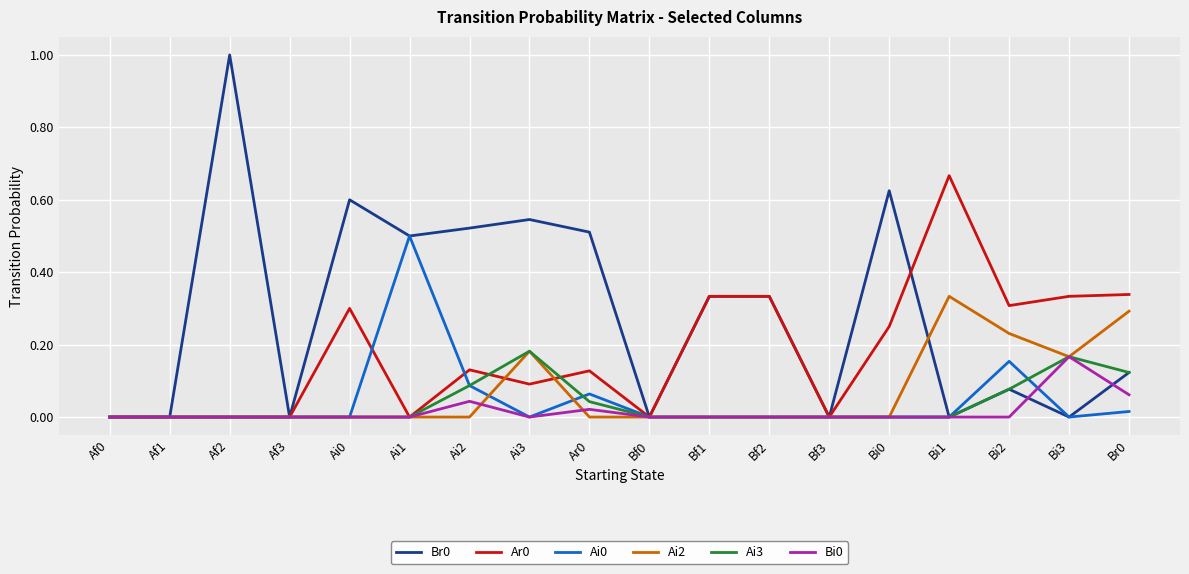

Is the value of Ai3 at Ai1 greater than the value of Br0 at Bi0?

No